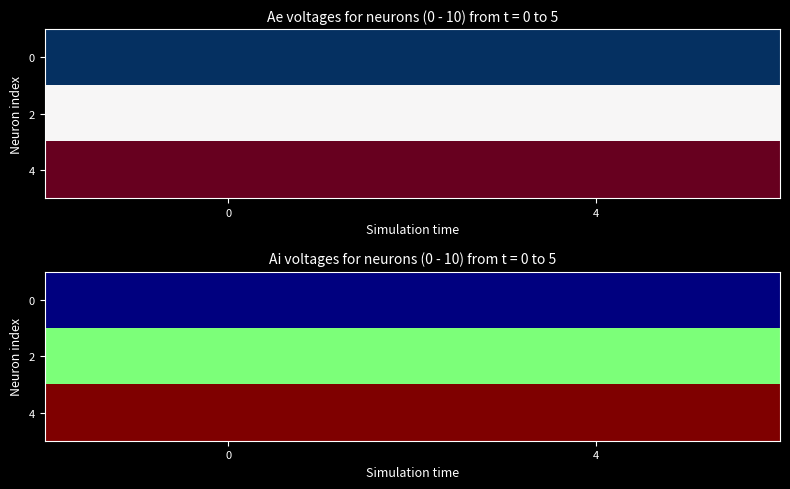

The value of 2 at 0 is 14. True or false?

False